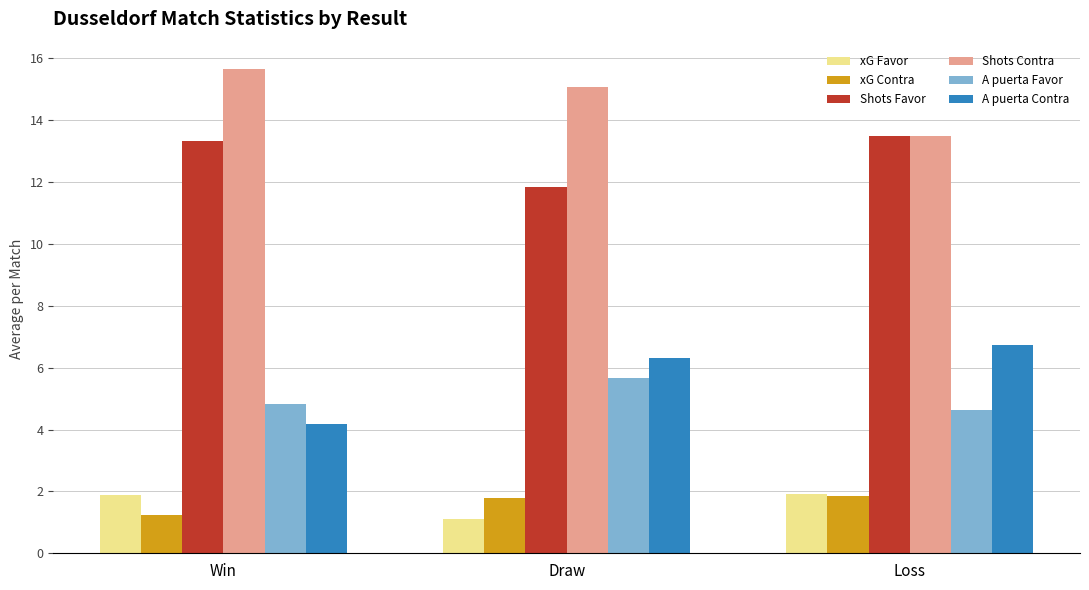

Is it true that xG Favor equals 0.5 at Win?

False